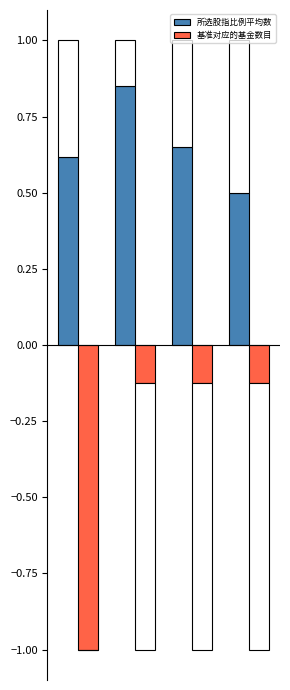

Which series has the largest total across all categories?

所选股指比例平均数